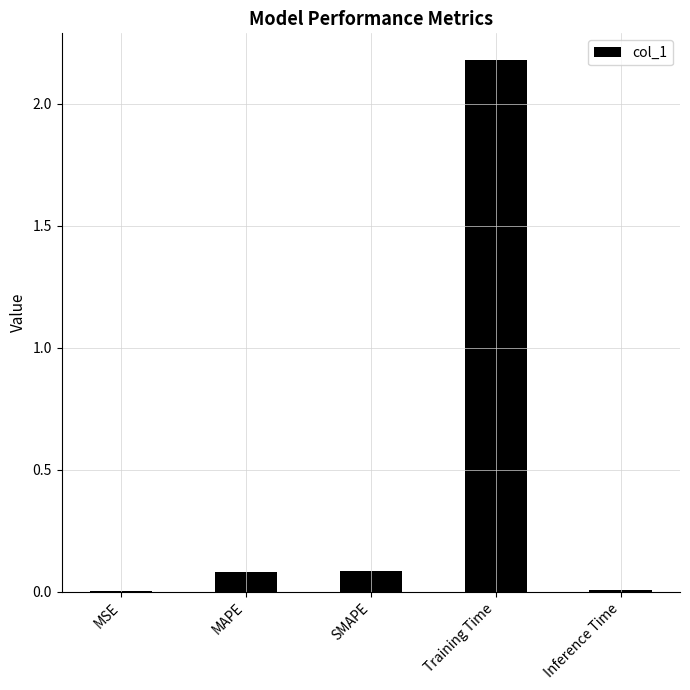

Between Inference Time and Training Time, which is larger?

Training Time